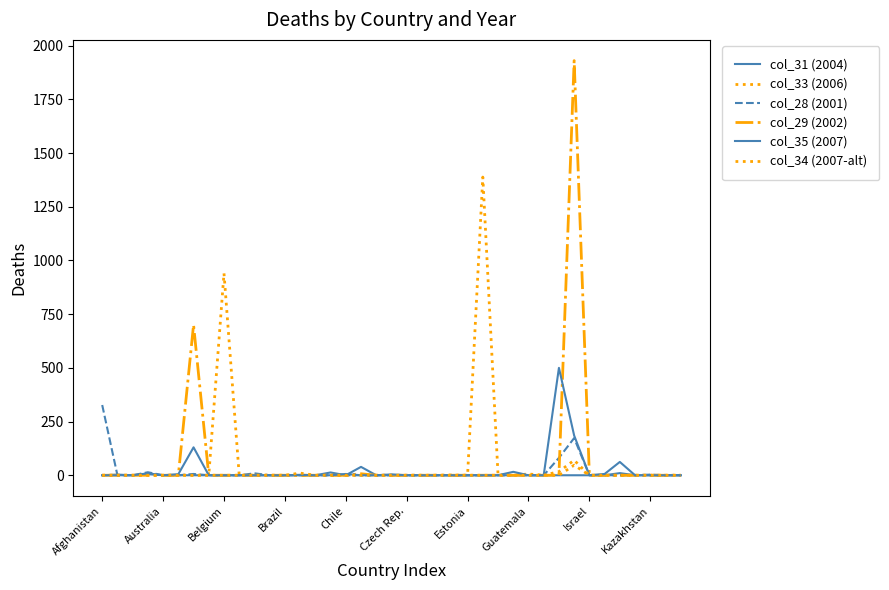

True or false: col_31 (2004) has more than 0 points higher than both neighbors.

True